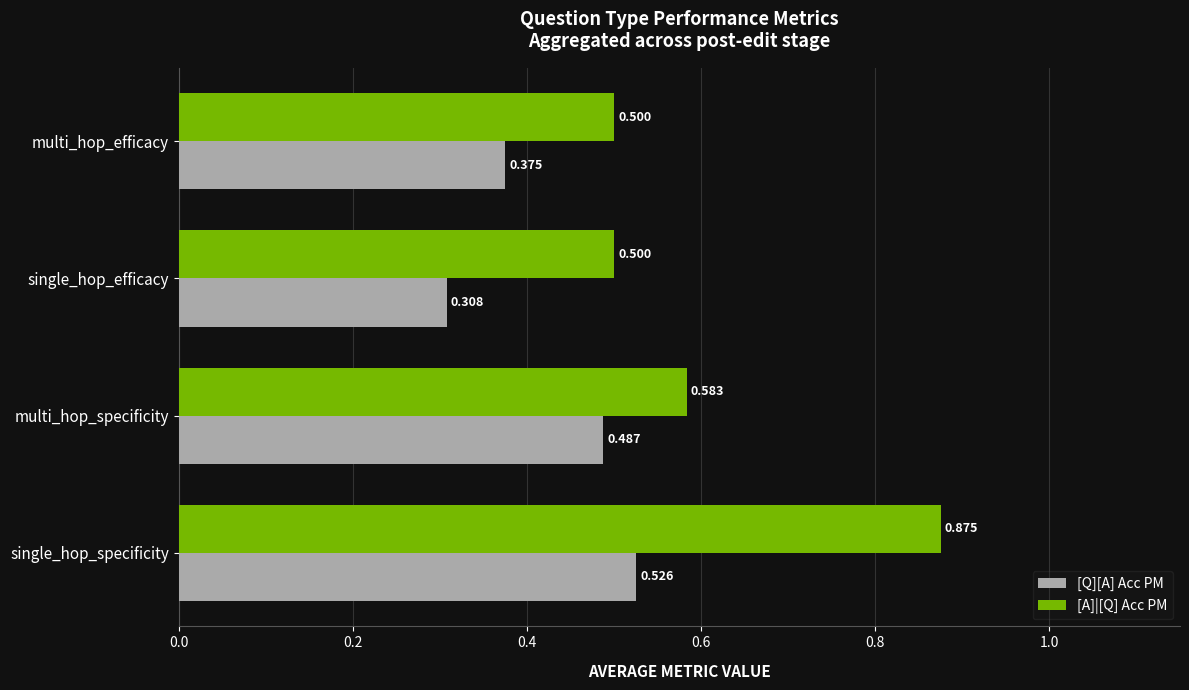

Where is [Q][A] Acc PM nearest to the value 0?

single_hop_efficacy